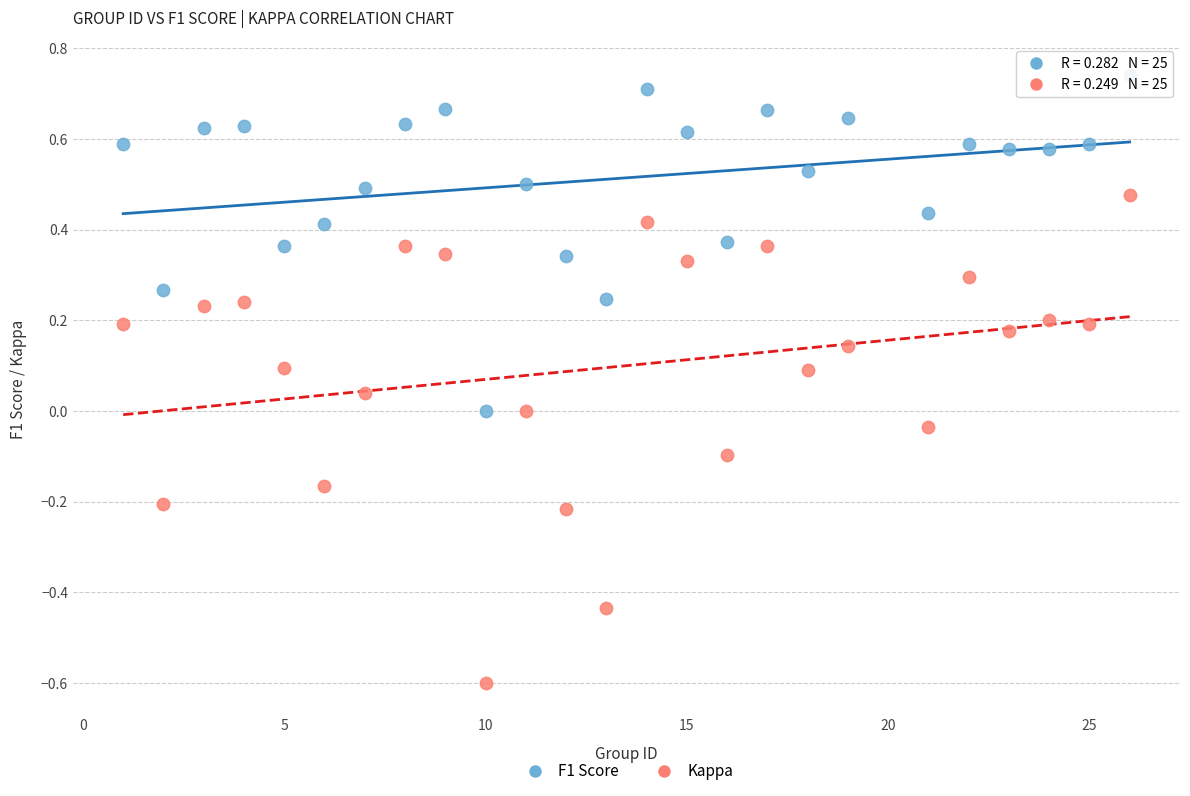

Across all data points, what is the range of X values (max minus min)?

25.0